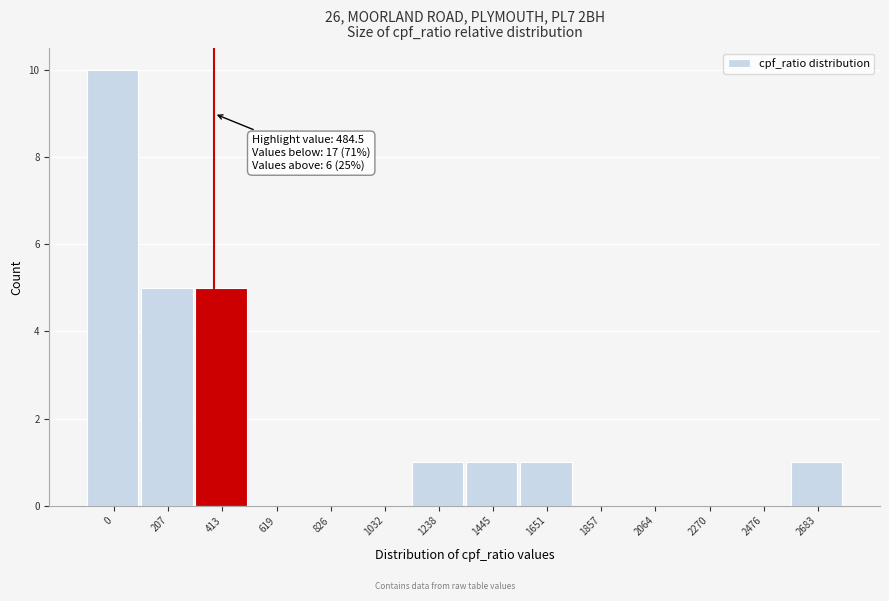

Reading left to right, what are all the values shown in this chart?

0=10	207=5	413=5	619=0	826=0	1032=0	1238=1	1445=1	1651=1	1857=0	2064=0	2270=0	2476=0	2683=1